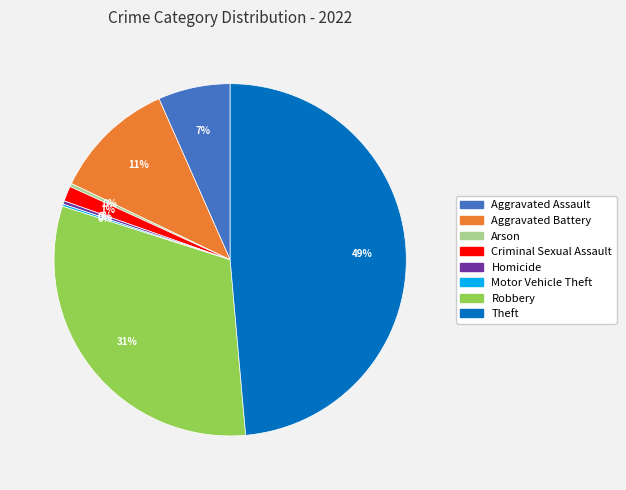

What percentage is the Theft slice, to the nearest percent?

49%